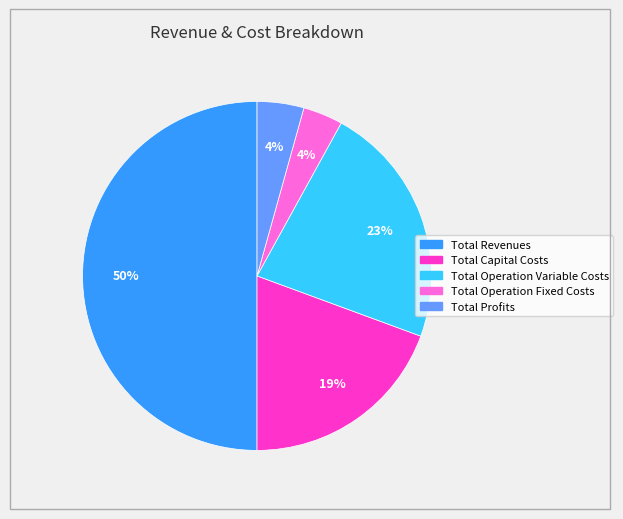

To the nearest percent, what is the average slice percentage?

20%